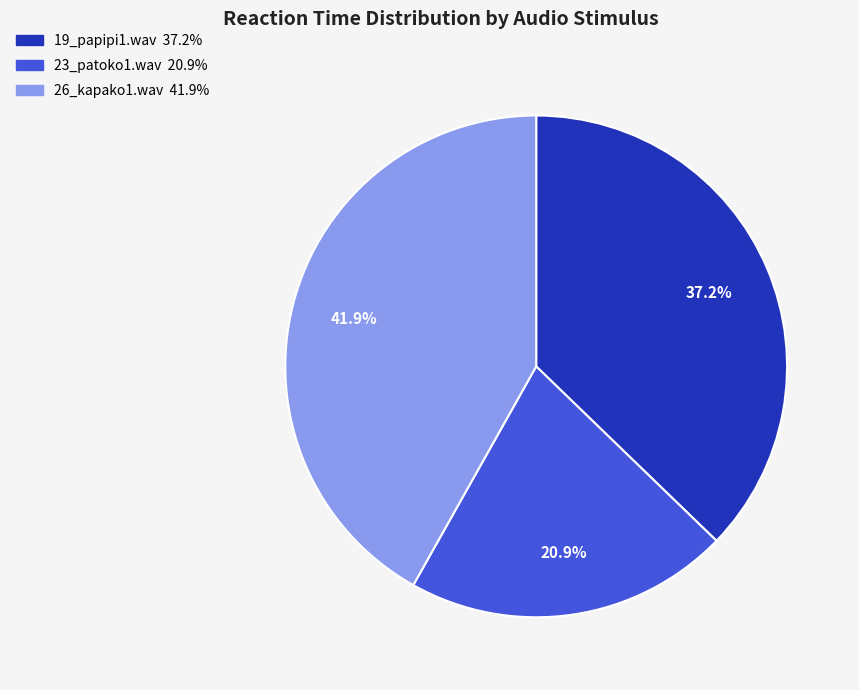

Rank the categories by value from lowest to highest.

23_patoko1.wav, 19_papipi1.wav, 26_kapako1.wav